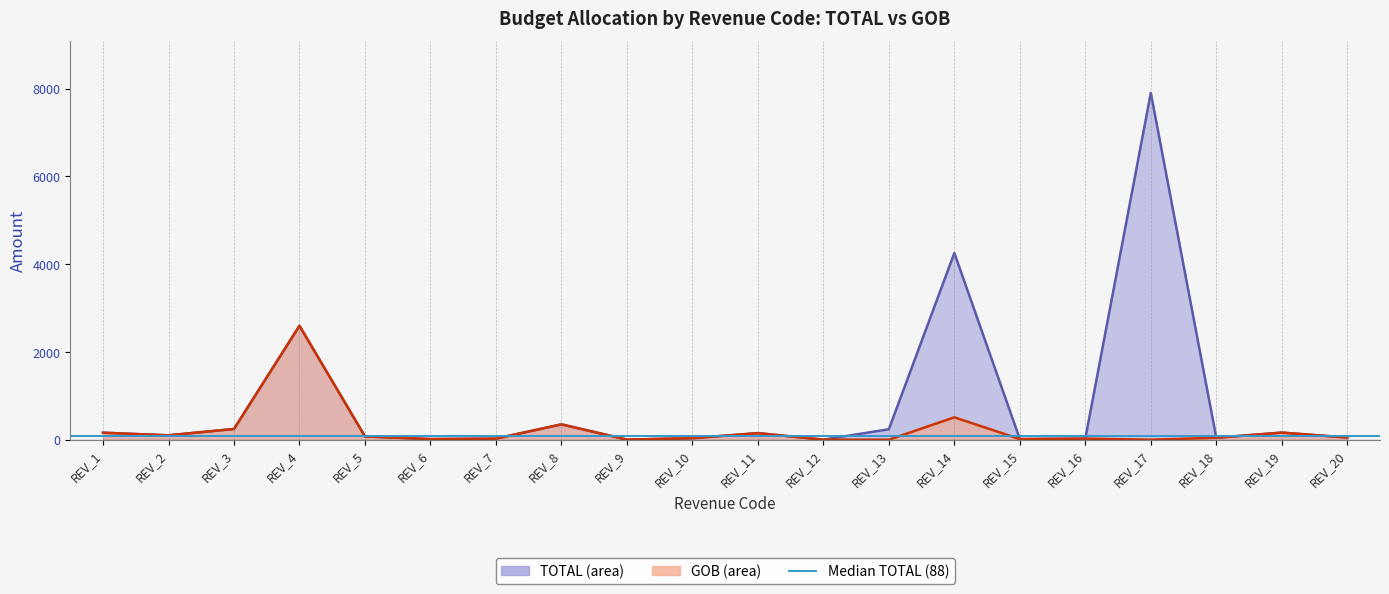

Rank the series by their average value, from lowest to highest.

GOB, TOTAL